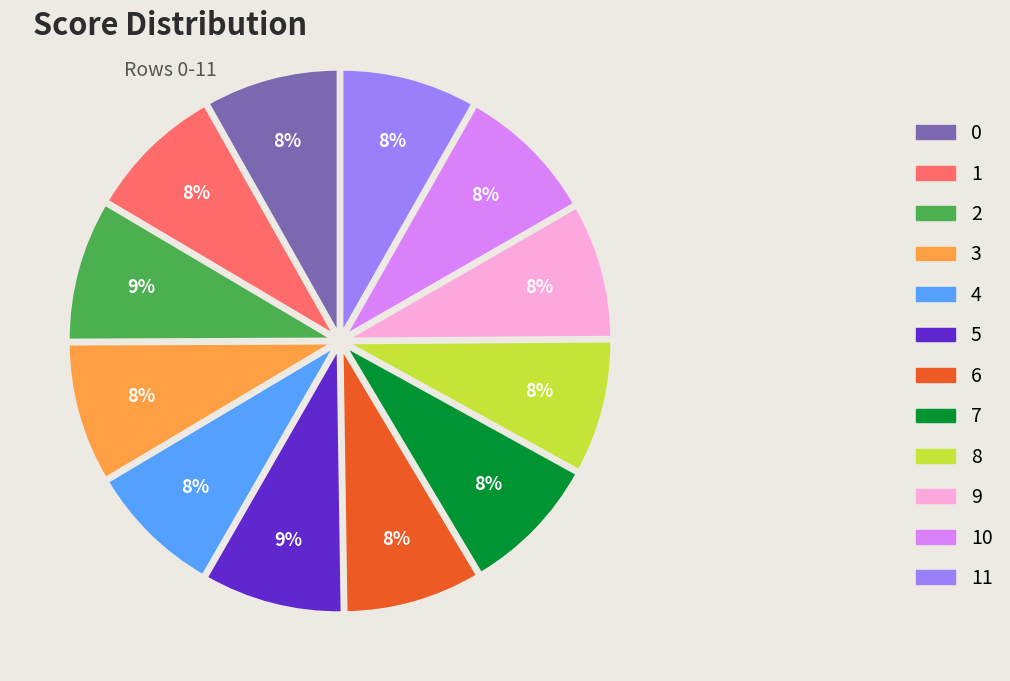

Does any single category account for the majority?

No